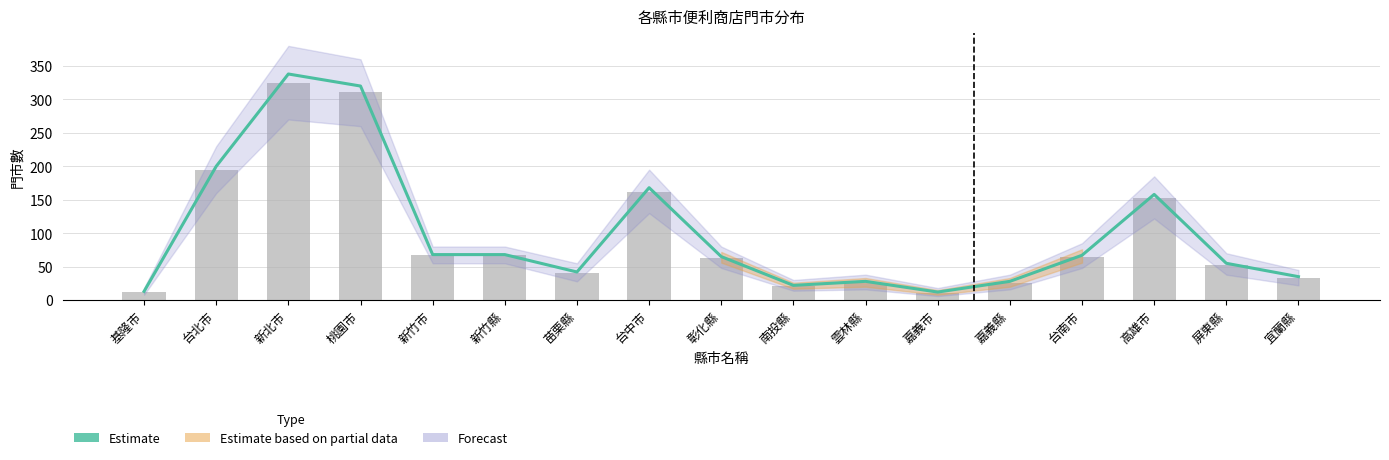

Which category has the lowest value across all series?

嘉義市